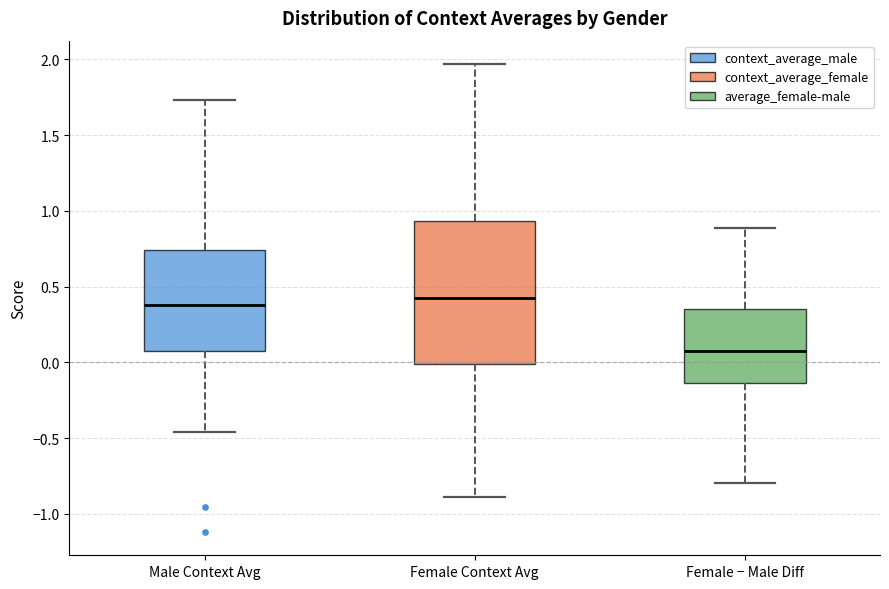

Where does the lower whisker of the box for Female Context Avg end on the y-axis? The values are not printed on the chart, so give them approximately, as read against the axis.

-0.90